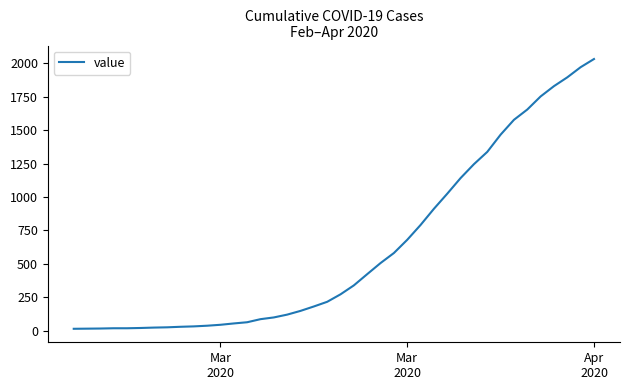

What is the maximum value shown in the chart?

2032